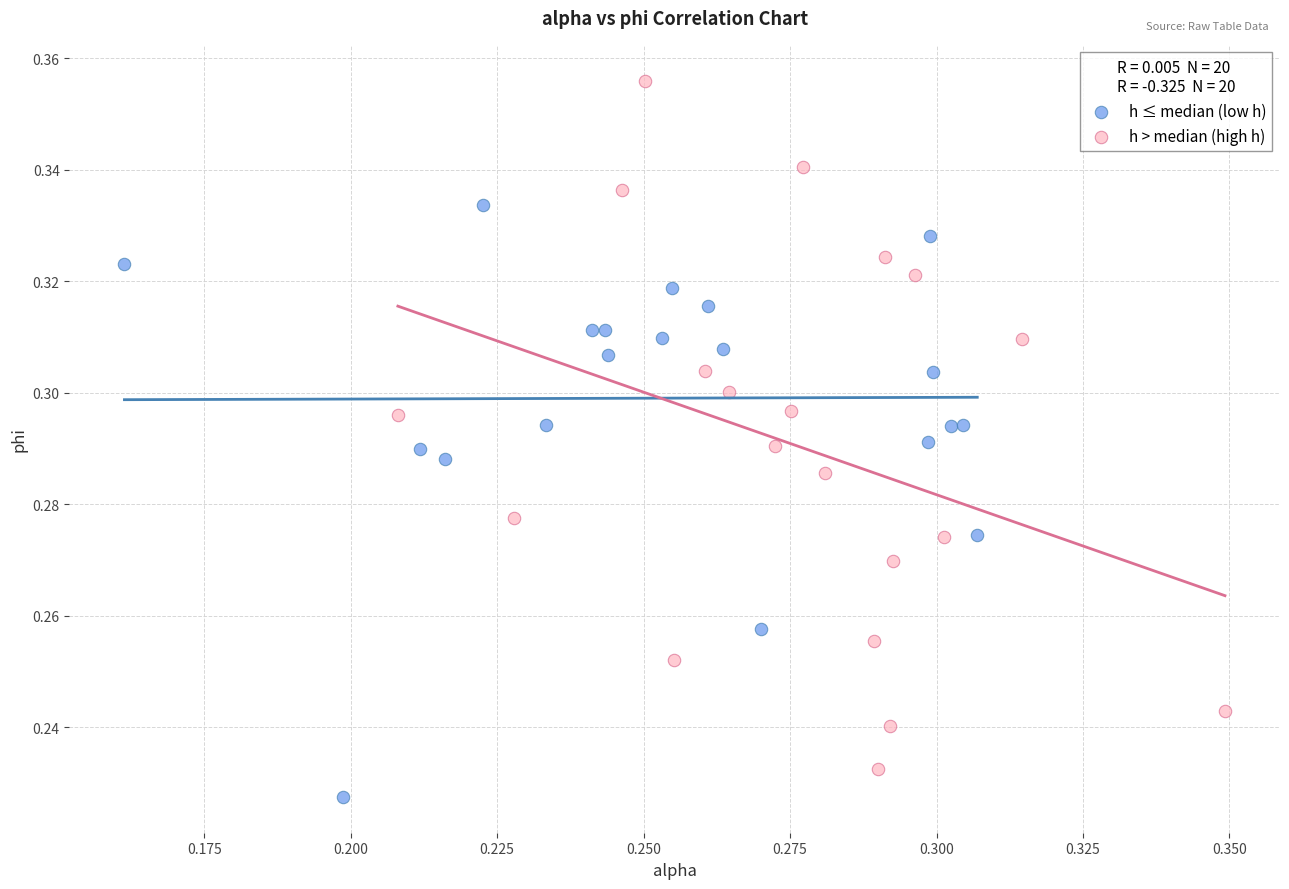

Which series has the largest Y range (max minus min)?

h > median (high h)